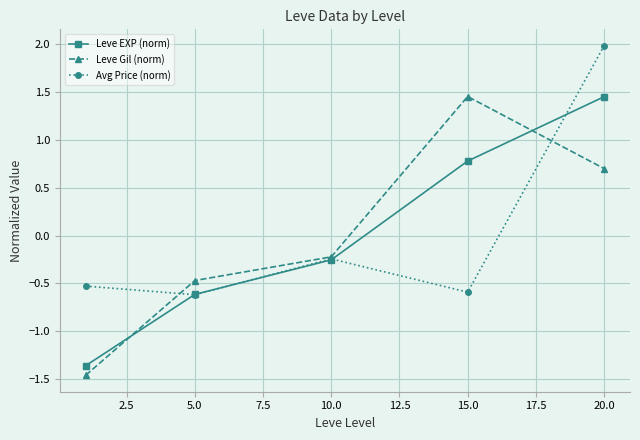

What is the value of the Leve Gil (norm) point at the 2nd from the left?

-0.5